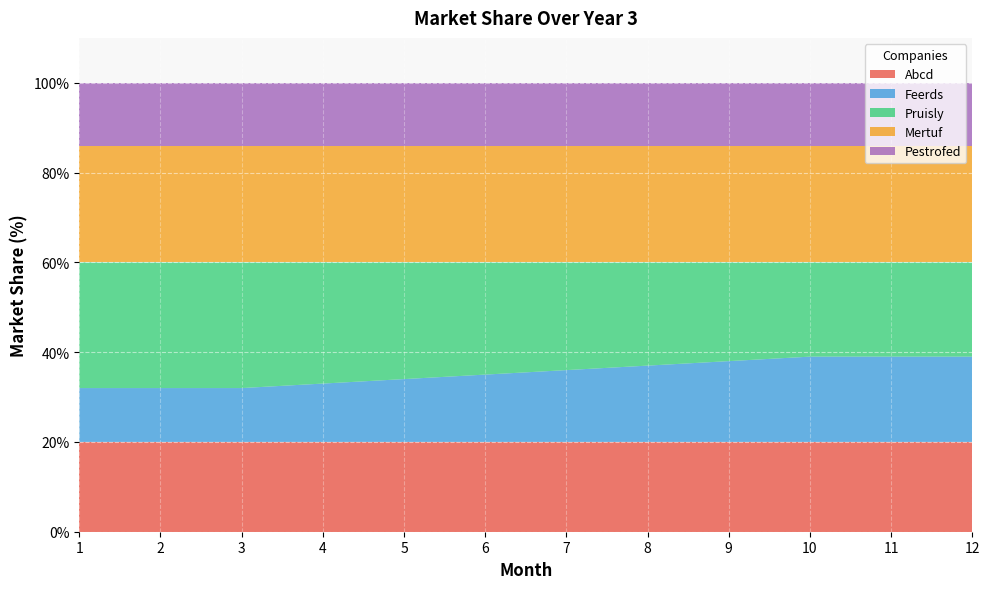

Reading right to left, extract all data points from this chart.

Abcd: 12=20	11=20	10=20	9=20	8=20	7=20	6=20	5=20	4=20	3=20	2=20	1=20
Feerds: 12=19	11=19	10=19	9=18	8=17	7=16	6=15	5=14	4=13	3=12	2=12	1=12
Pruisly: 12=21	11=21	10=21	9=22	8=23	7=24	6=25	5=26	4=27	3=28	2=28	1=28
Mertuf: 12=26	11=26	10=26	9=26	8=26	7=26	6=26	5=26	4=26	3=26	2=26	1=26
Pestrofed: 12=14	11=14	10=14	9=14	8=14	7=14	6=14	5=14	4=14	3=14	2=14	1=14